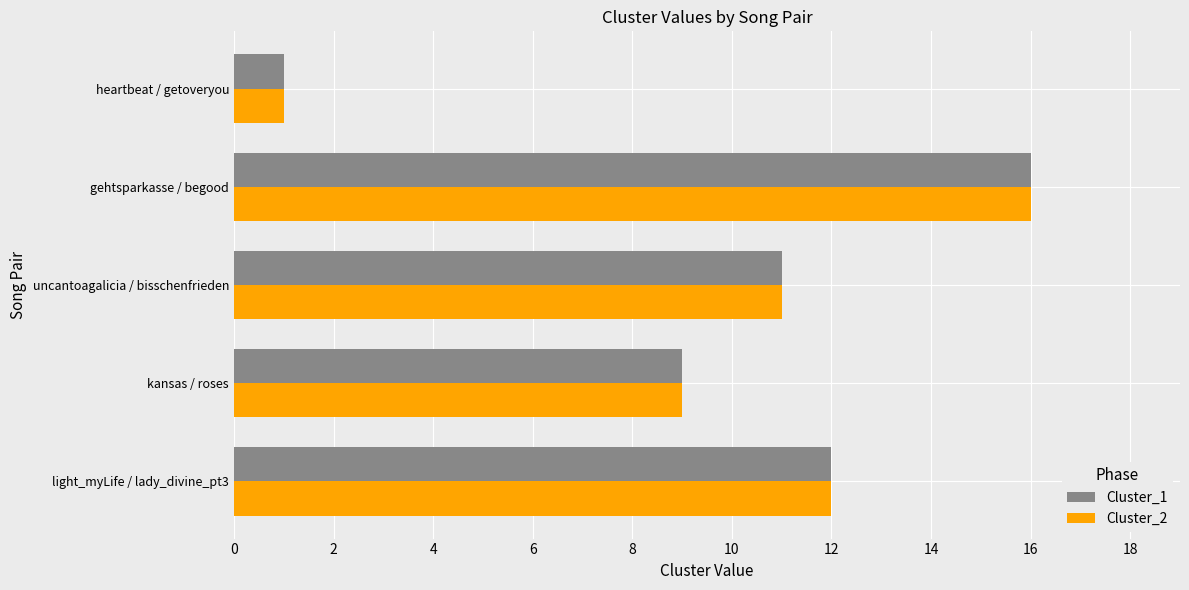

The value of Cluster_2 at kansas / roses is 12. True or false?

False